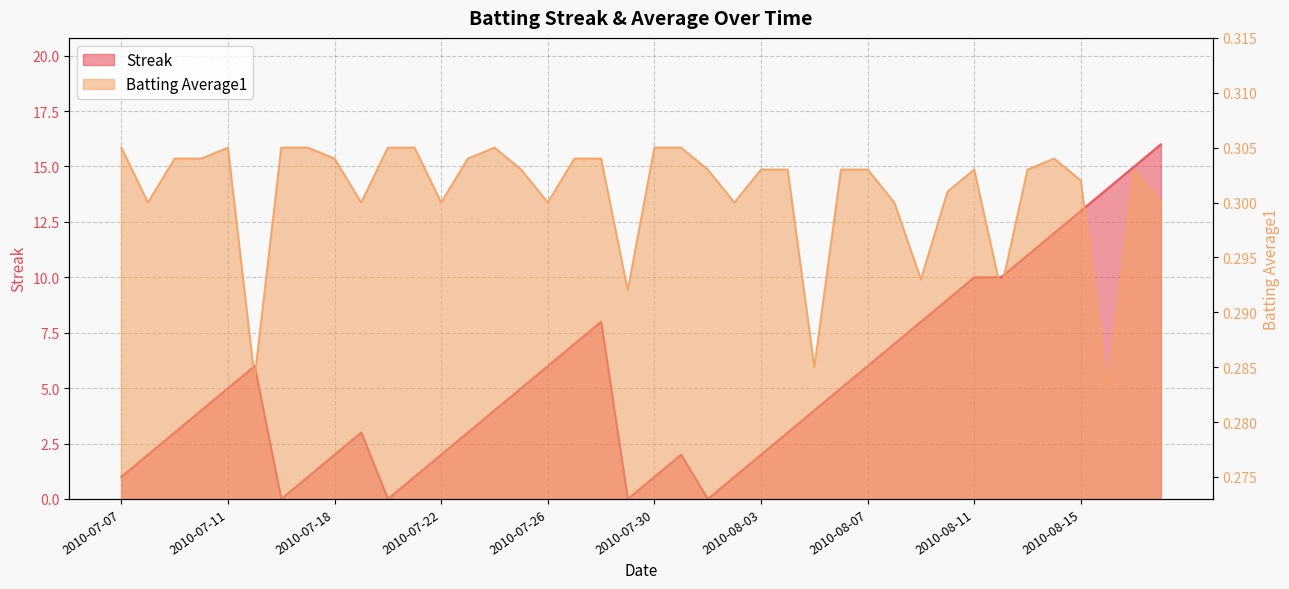

Which series has the widest spread of values?

Streak